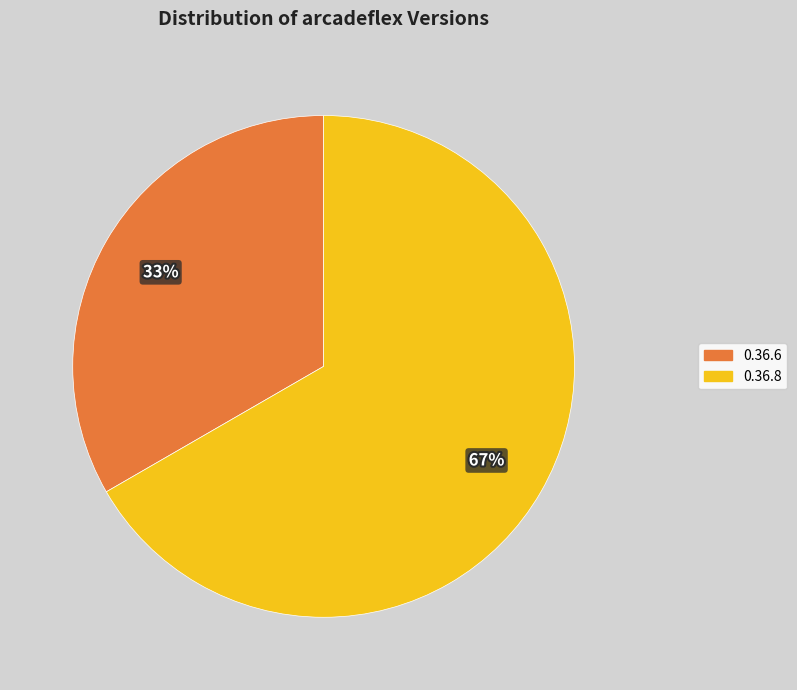

To the nearest percent, what is the combined percentage of 0.36.8 and 0.36.6?

100%